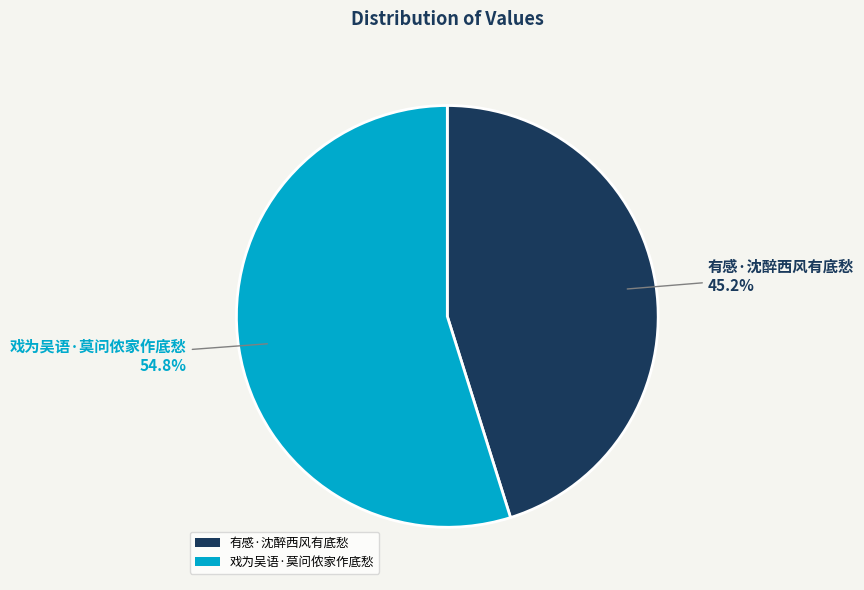

How many slices are in this pie chart?

2